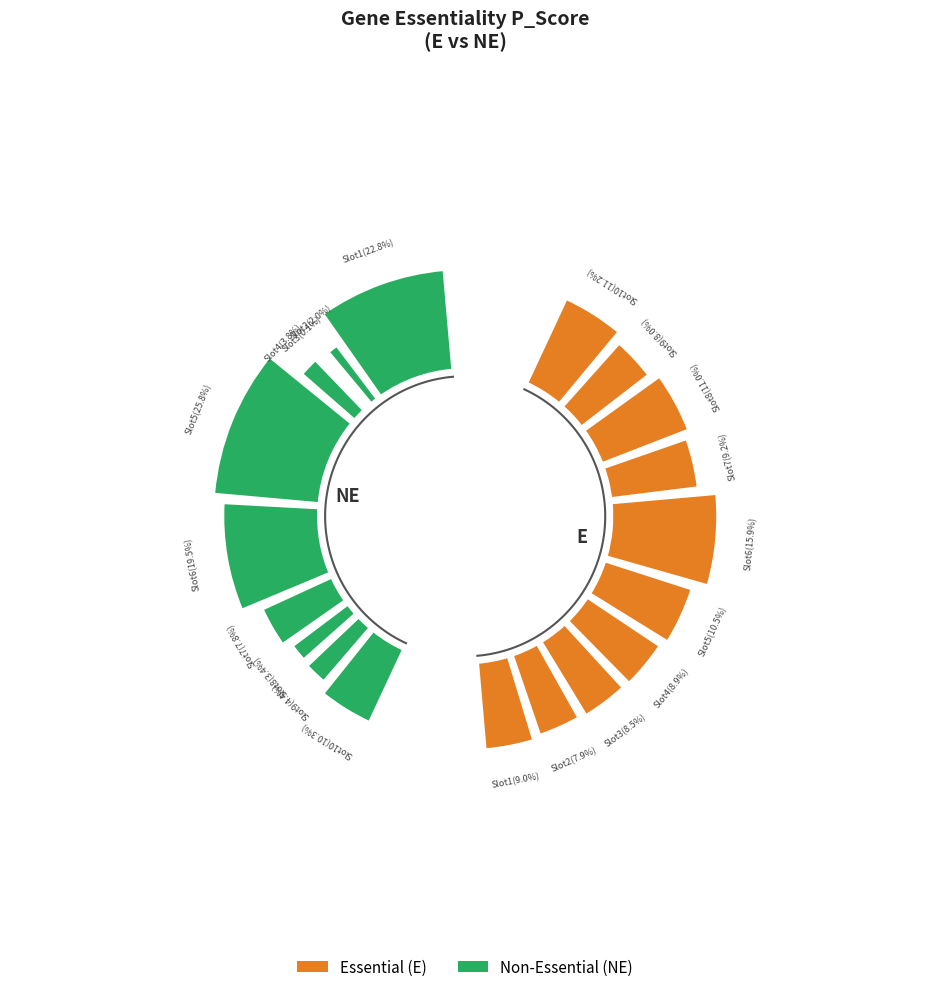

How many segments does this pie chart have?

20